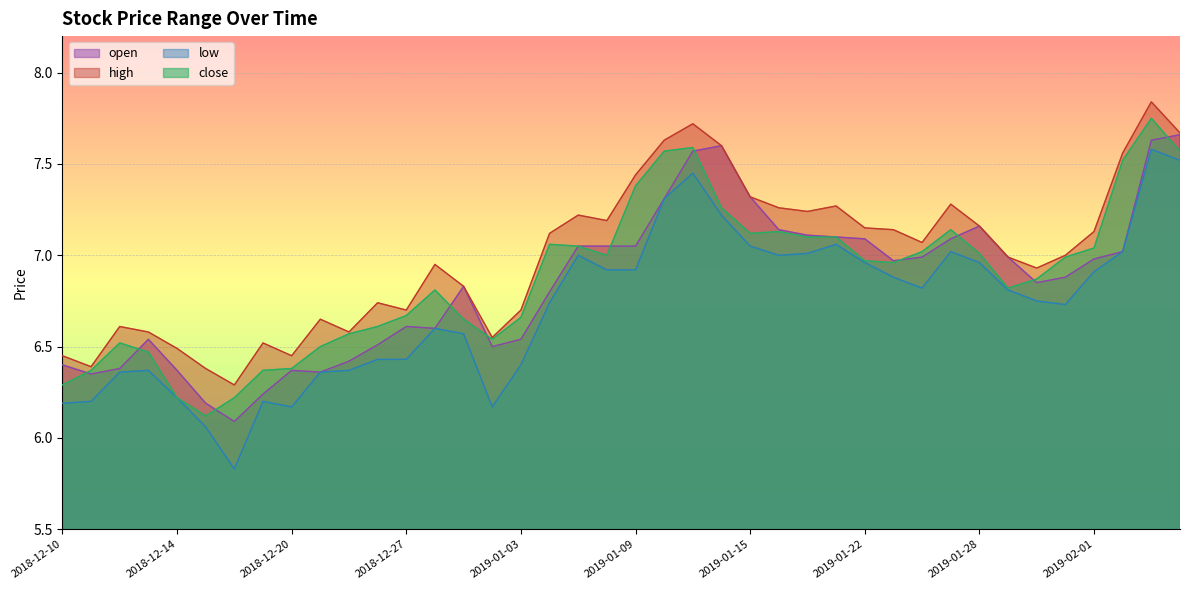

Which category has the highest value in the open series?

2019-02-06